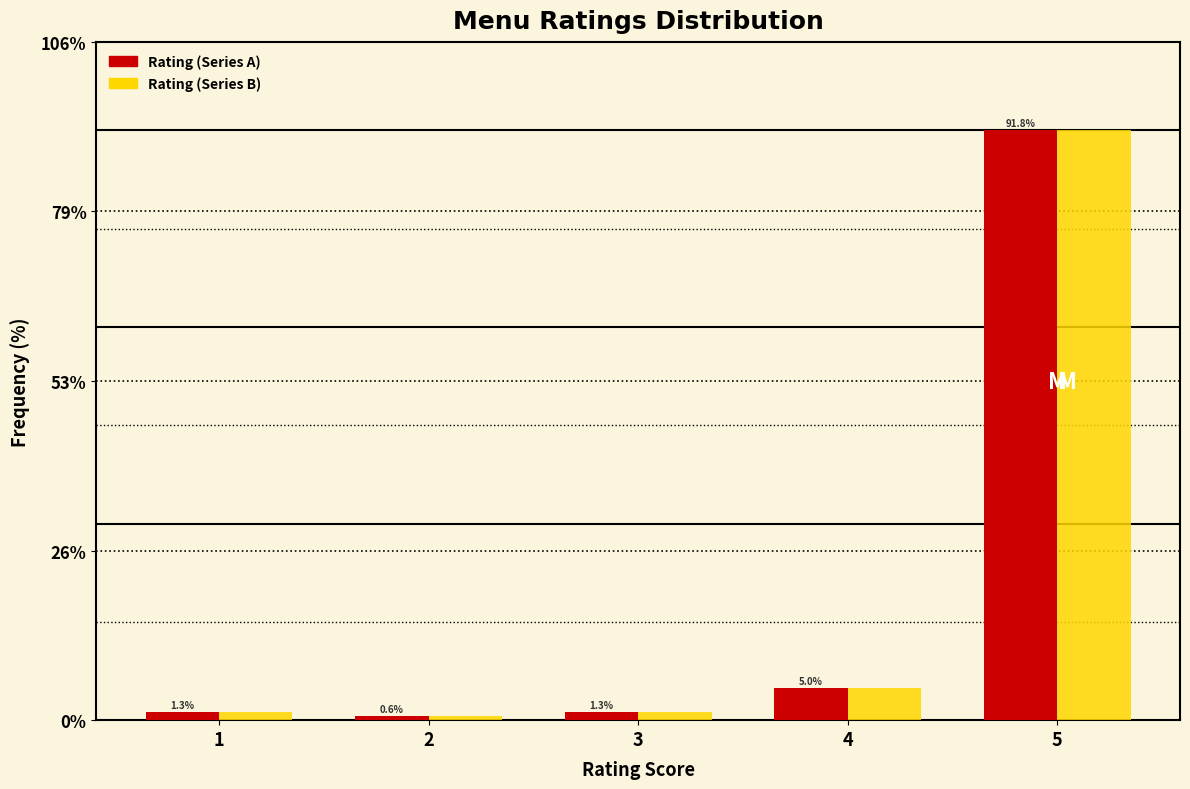

Reading right to left, what are all the values shown in this chart?

Rating (Series A): 5=91.8	4=5.0	3=1.3	2=0.6	1=1.3
Rating (Series B): 5=91.8	4=5.0	3=1.3	2=0.6	1=1.3